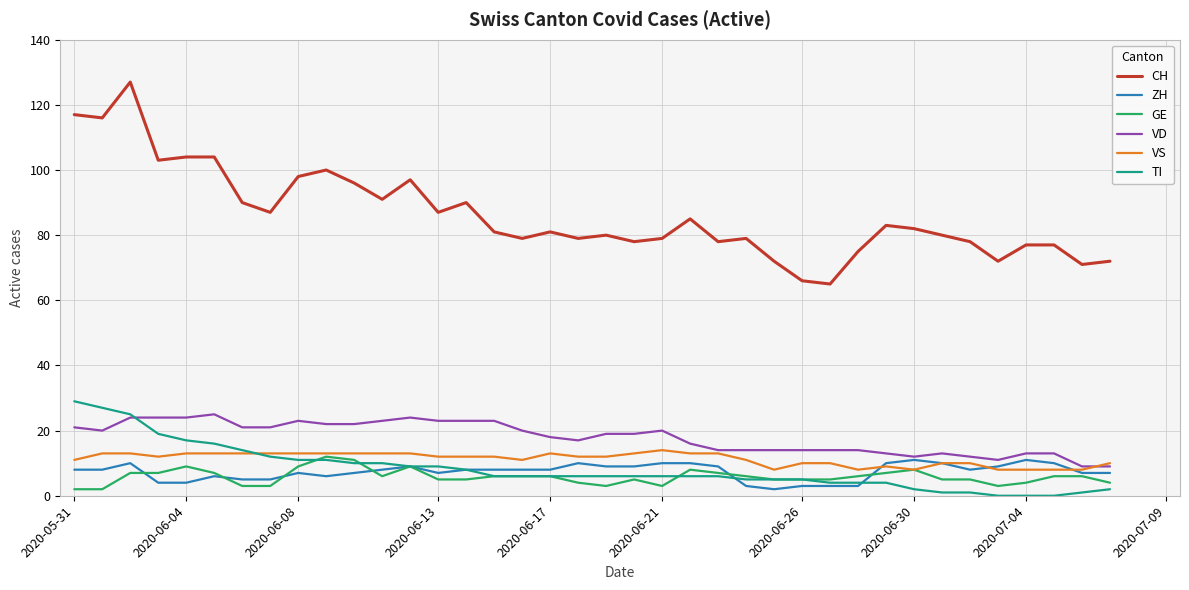

True or false: ZH and CH intersect in this chart.

False